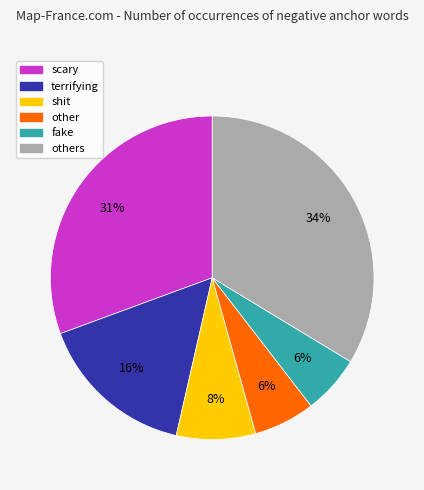

To the nearest percent, what is the difference between the largest and smallest slice percentages?

28%